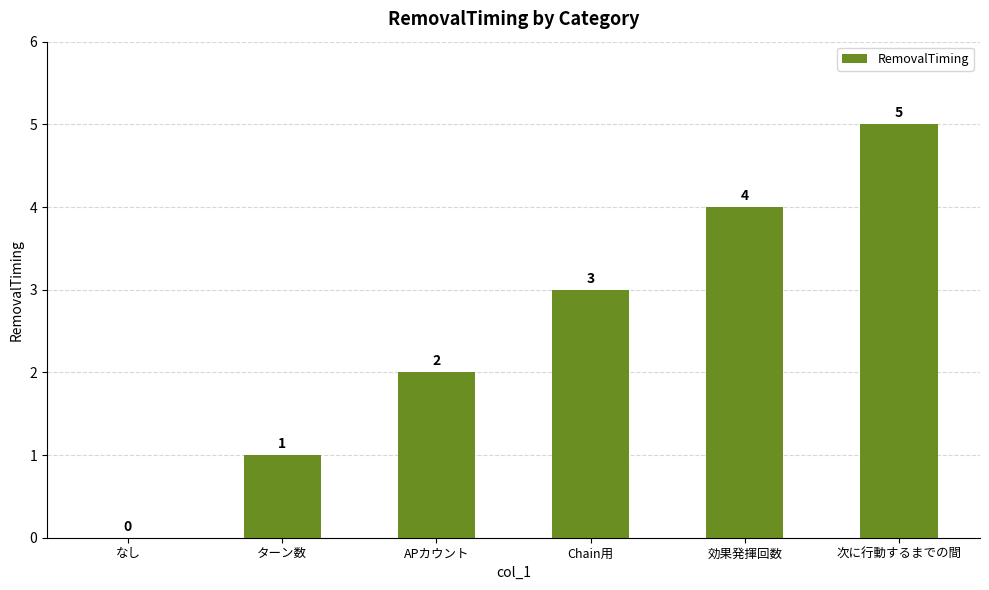

What value does the data have at APカウント?

2